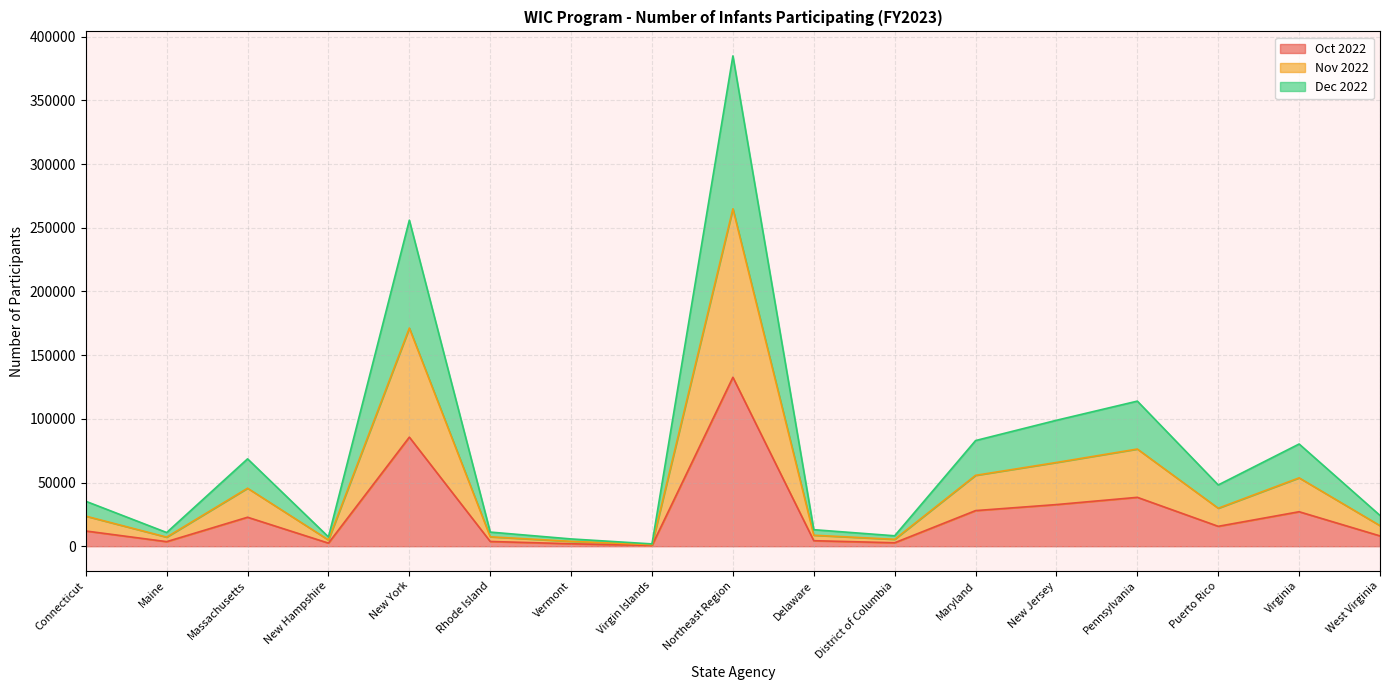

Count the number of data series in this chart.

3